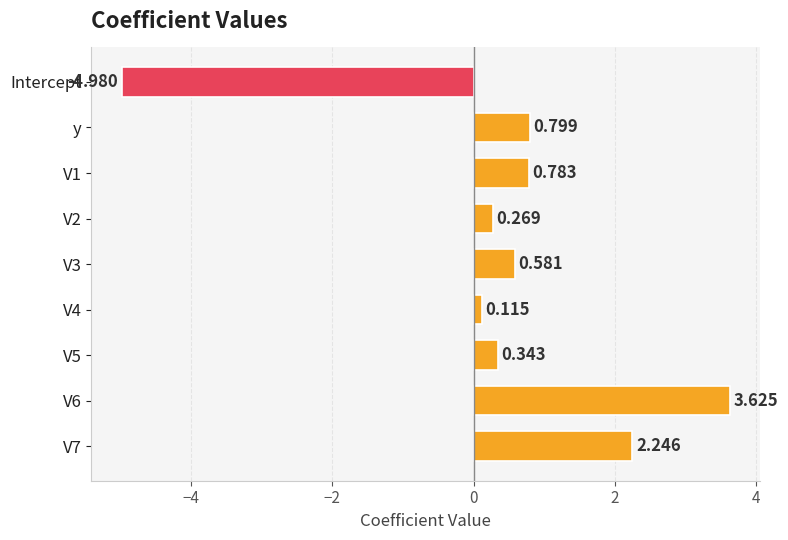

Which has a higher value, V1 or y?

y